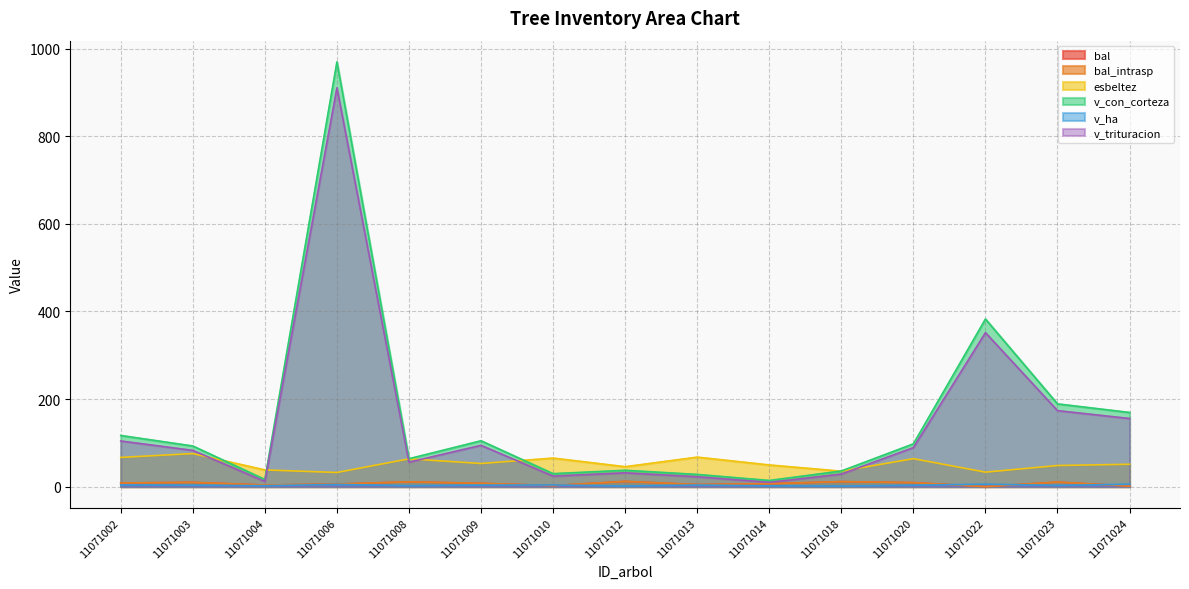

What are all the series names shown in the legend?

bal, bal_intrasp, esbeltez, v_con_corteza, v_ha, v_trituracion